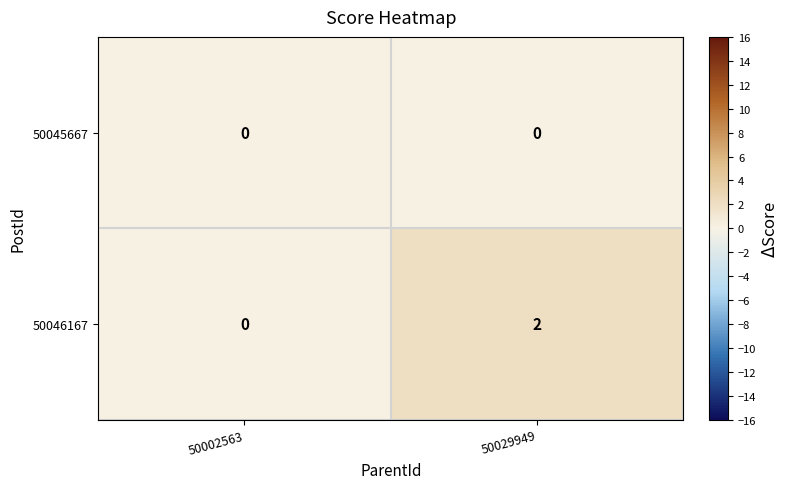

Reading left to right, what are all the values shown in this chart?

50045667: 0	0
50046167: 0	2